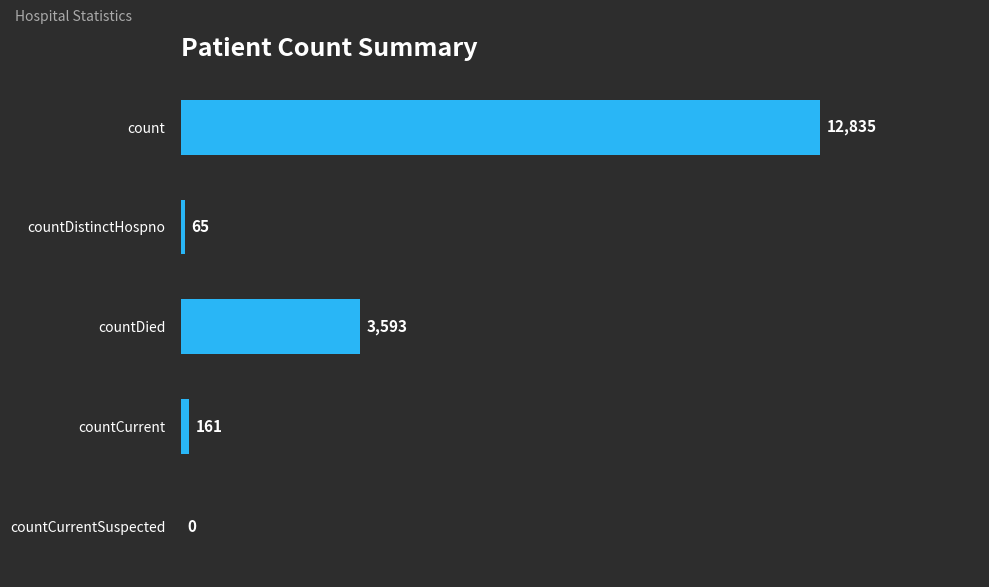

What is the sum of the values at countDistinctHospno and countCurrentSuspected?

65